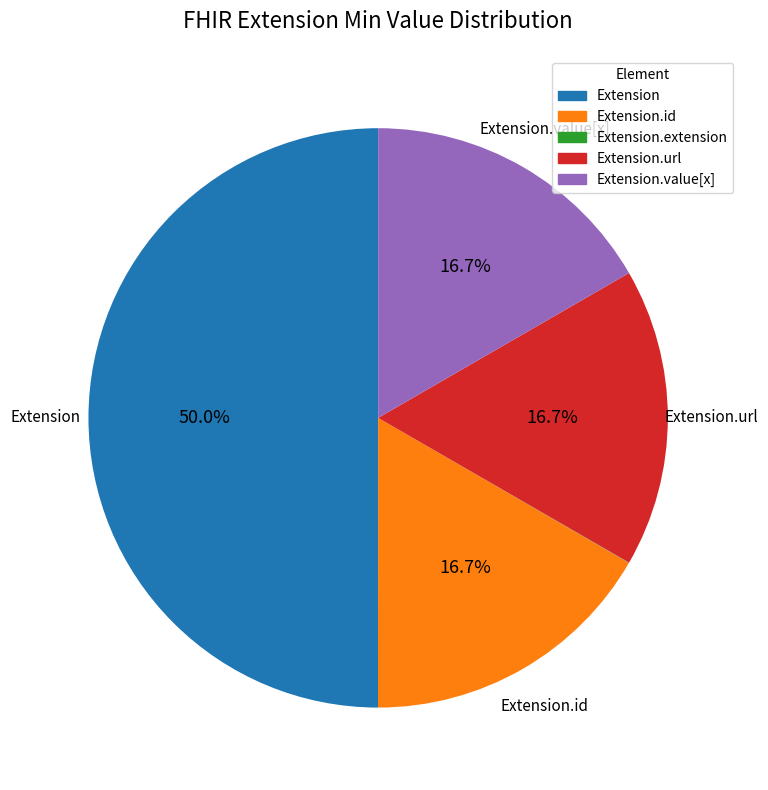

Which has a higher value, Extension or Extension.value[x]?

Extension